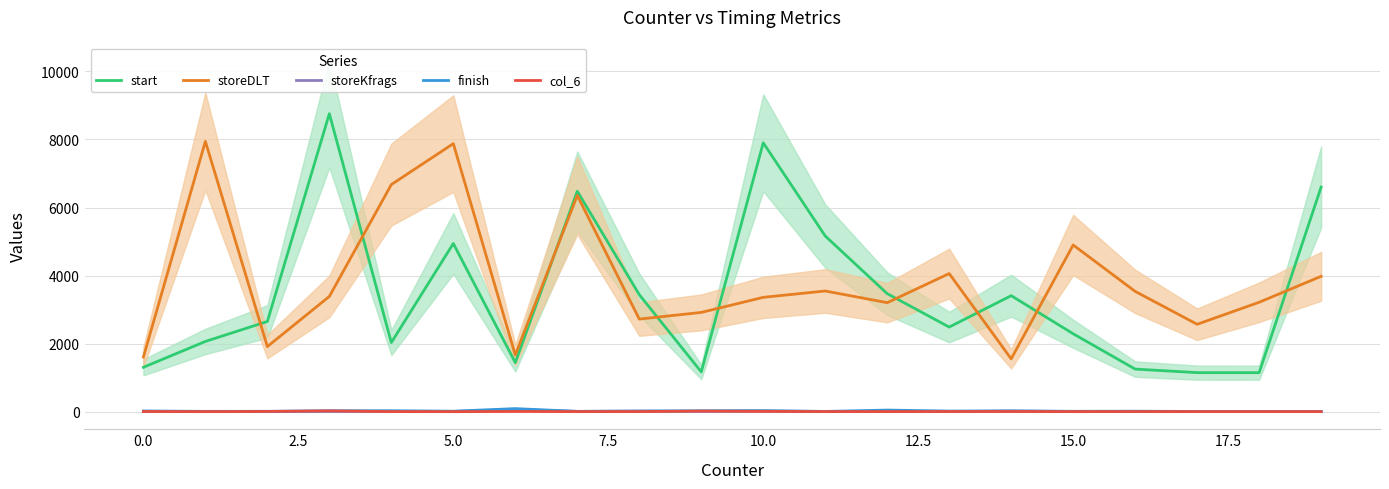

At which label does finish first exceed 21?

0.0